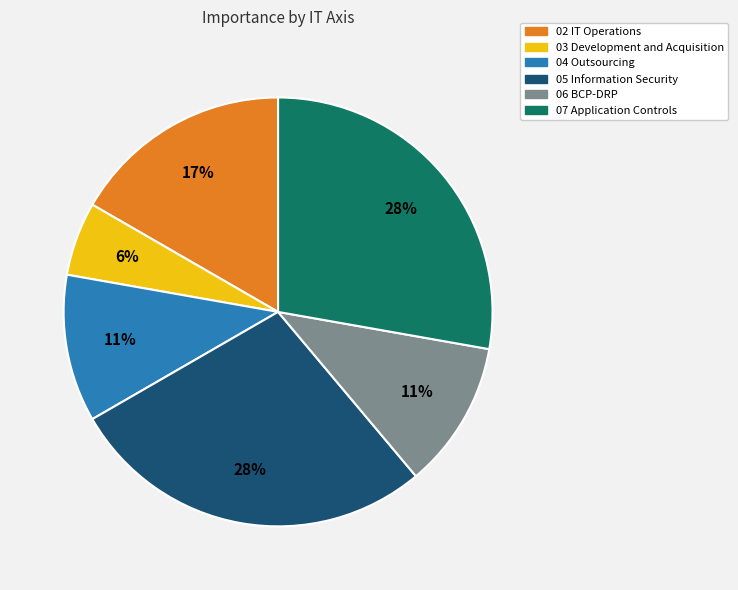

To the nearest percent, what is the difference between the largest and smallest slice percentages?

22%